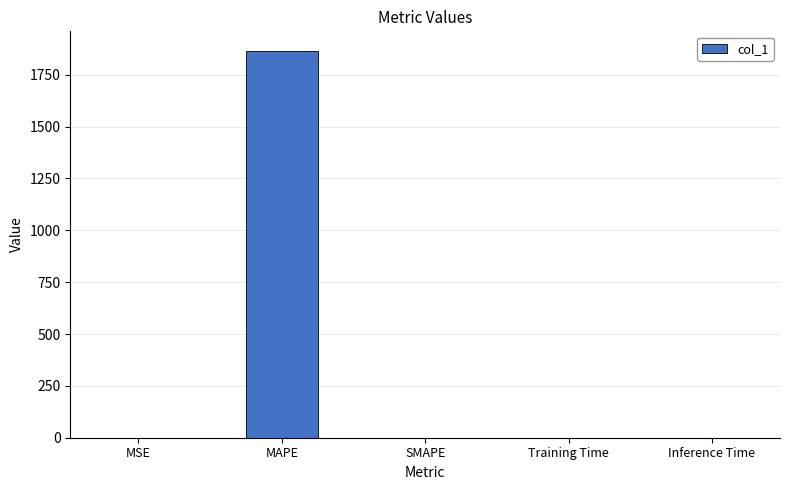

The chart shows a value of 0.0 at SMAPE. True or false?

True